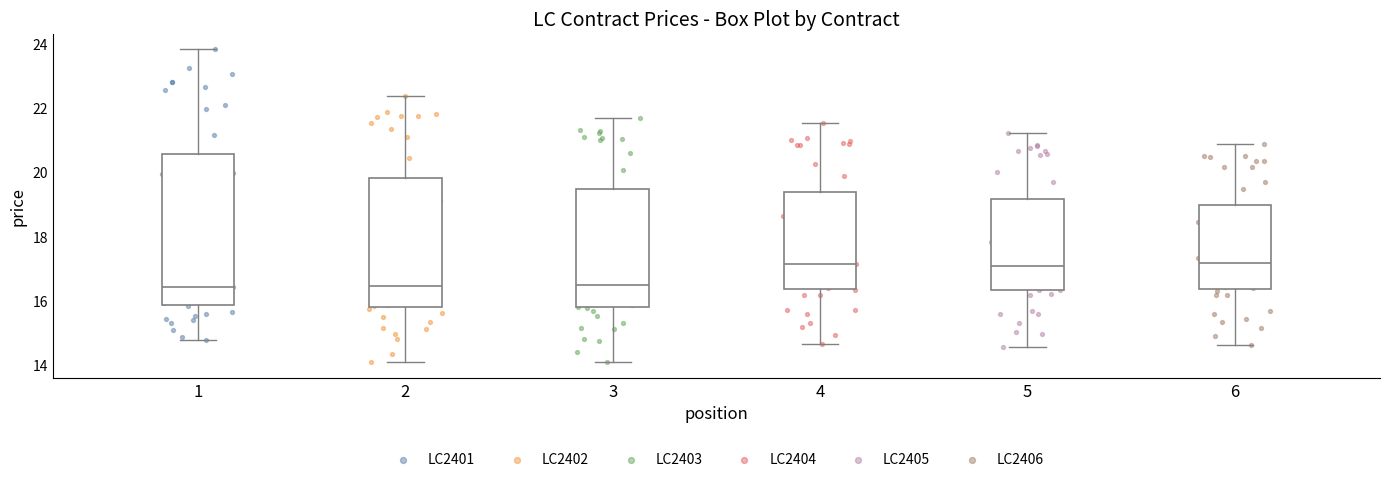

Where does the lower whisker of the box at x = 1 end on the y-axis? The values are not printed on the chart, so give them approximately, as read against the axis.

14.8